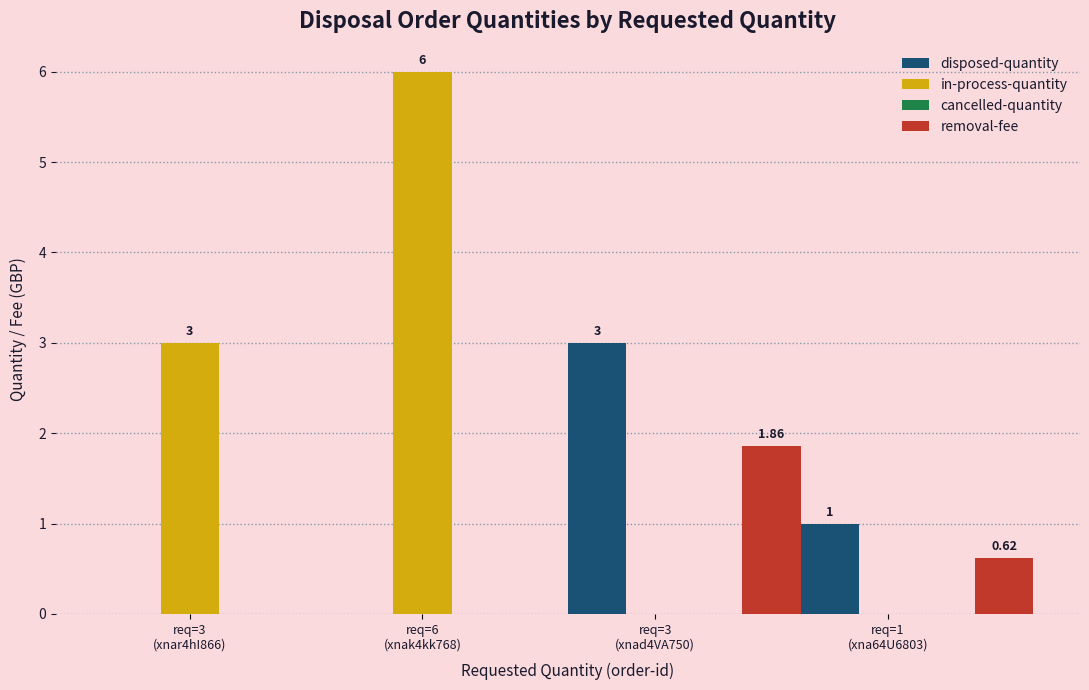

How many distinct data groups are displayed?

3